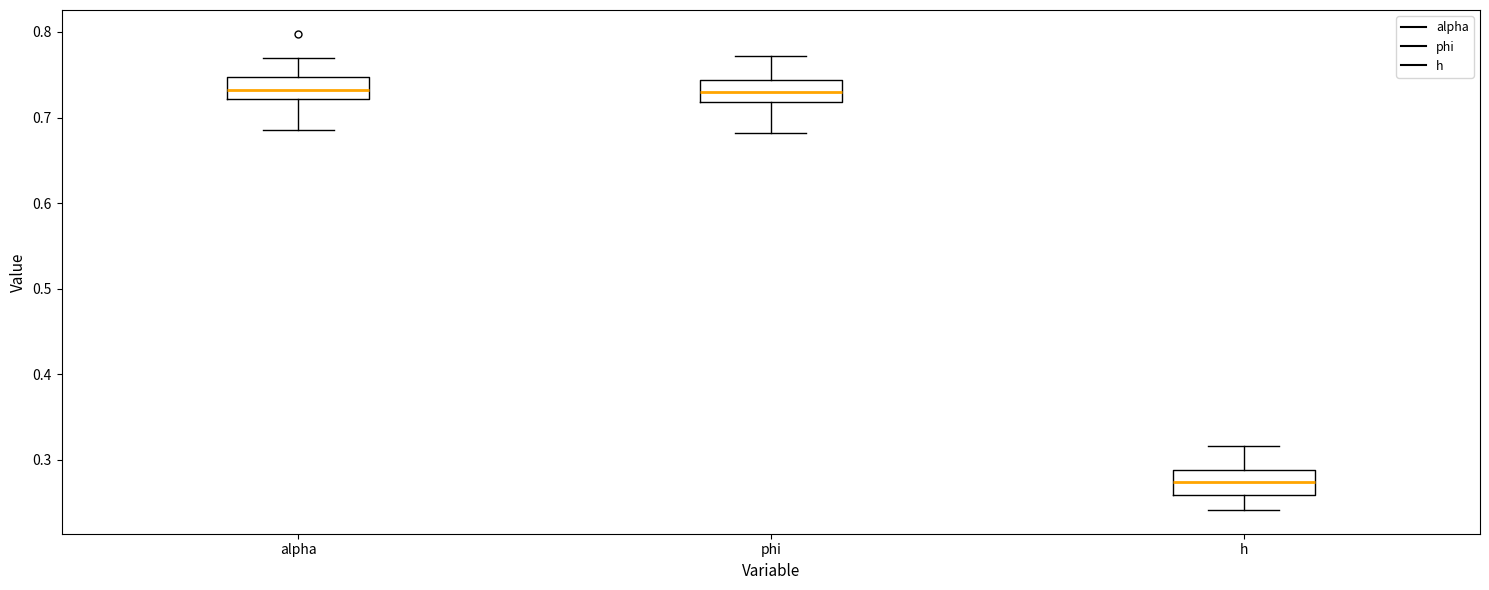

Reading left to right, read every box against the y-axis: the position of its median line, the range the box covers, and the ends of its whiskers. The values are not printed on the chart, so give them approximately, as read against the axis.

alpha: median 0.73, box 0.72 to 0.75, whiskers 0.69 to 0.77
phi: median 0.73, box 0.72 to 0.74, whiskers 0.68 to 0.77
h: median 0.27, box 0.26 to 0.29, whiskers 0.24 to 0.32